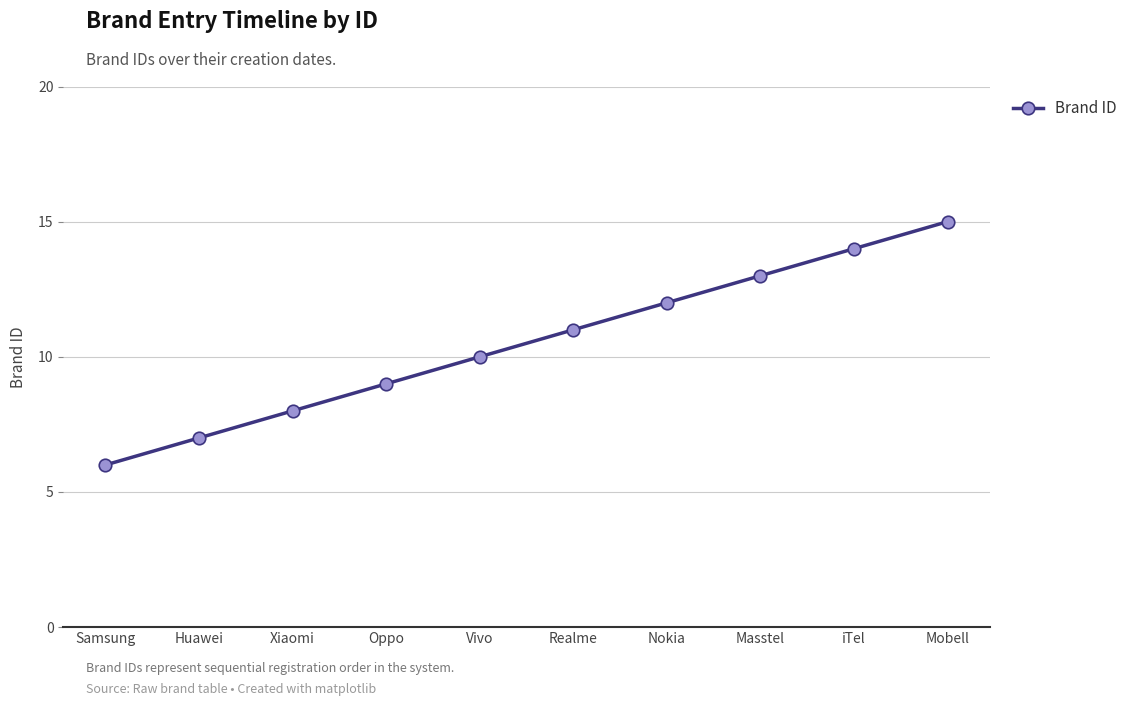

What is the sum of all values?

105